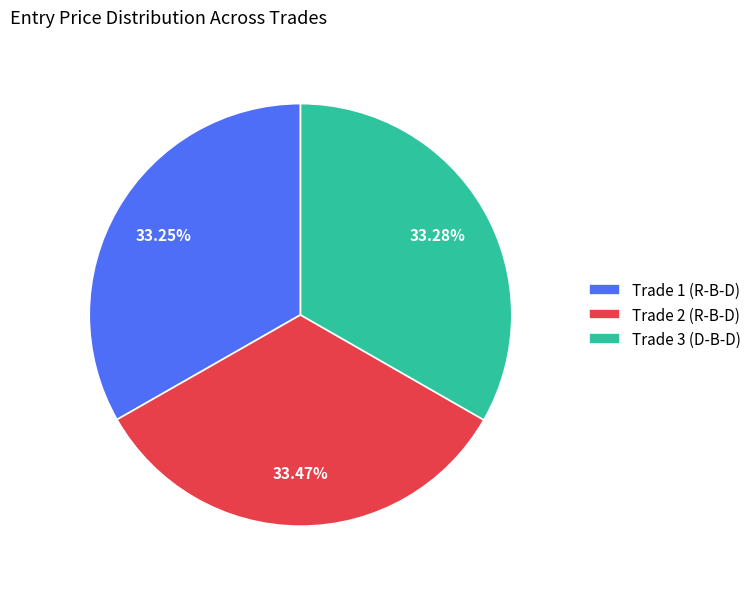

Do Trade 3 (D-B-D) and Trade 1 (R-B-D) together represent more than half of the pie?

Yes